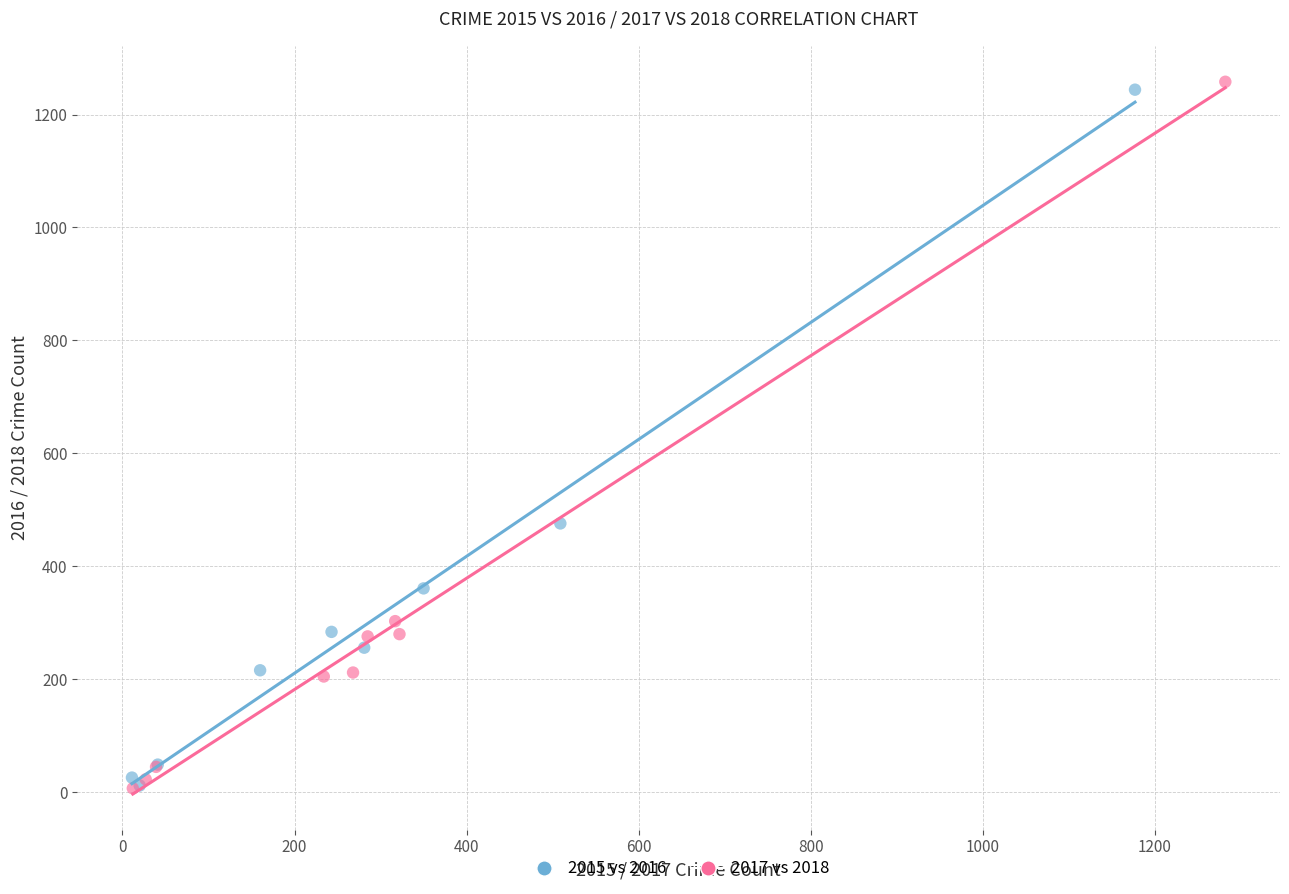

Which series has the widest spread of Y values?

2017 vs 2018